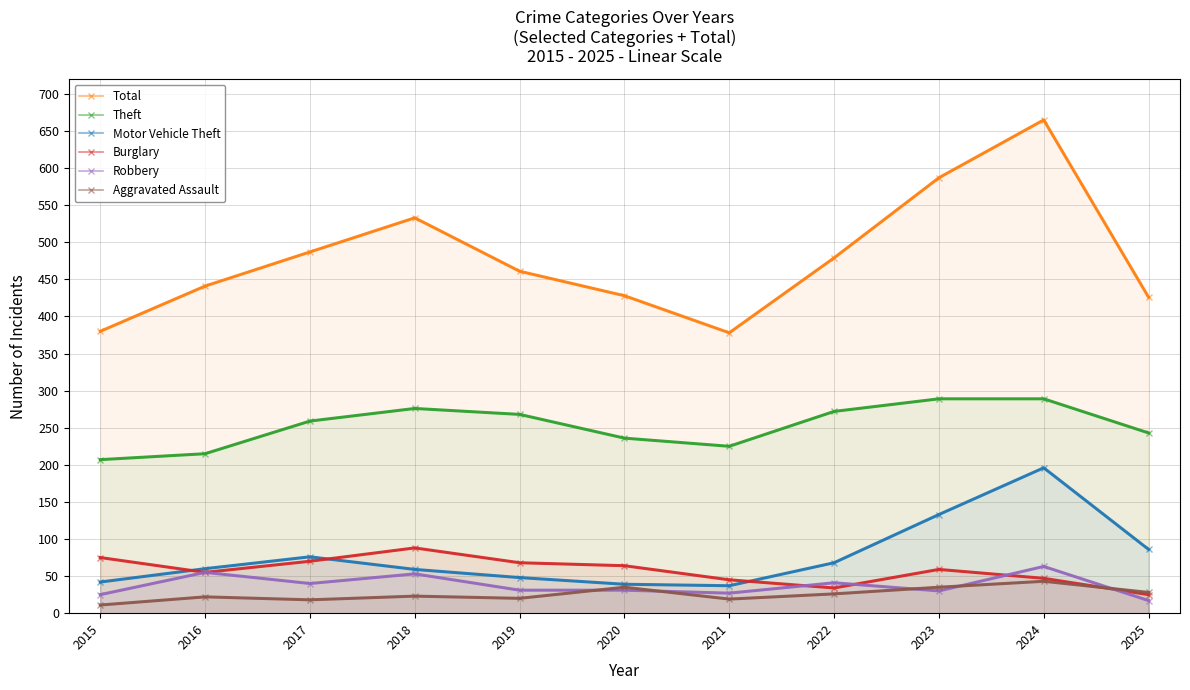

How many series are shown in this chart?

6